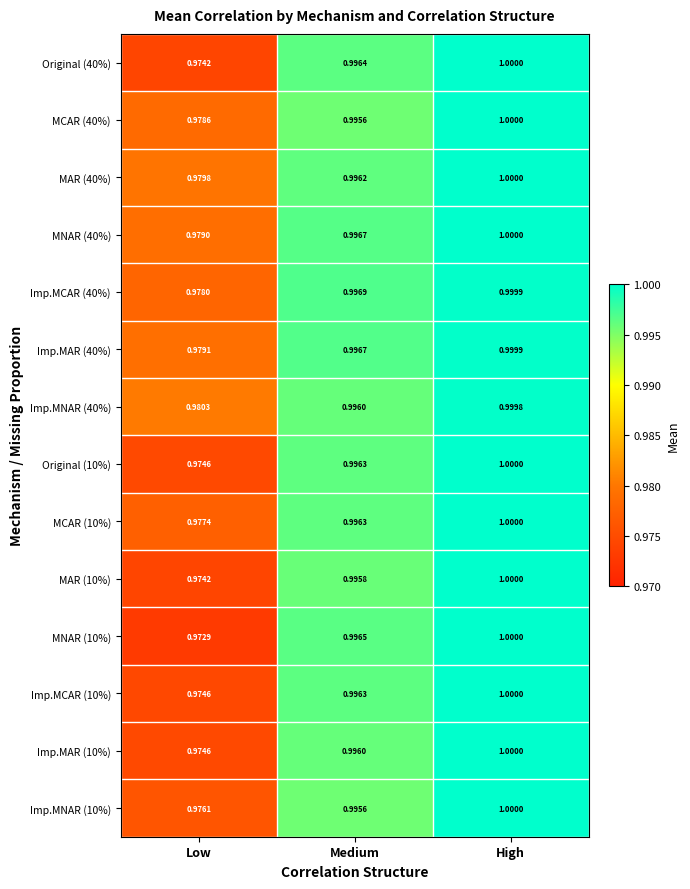

Rank the categories by MCAR (40%) value from lowest to highest.

Low, Medium, High